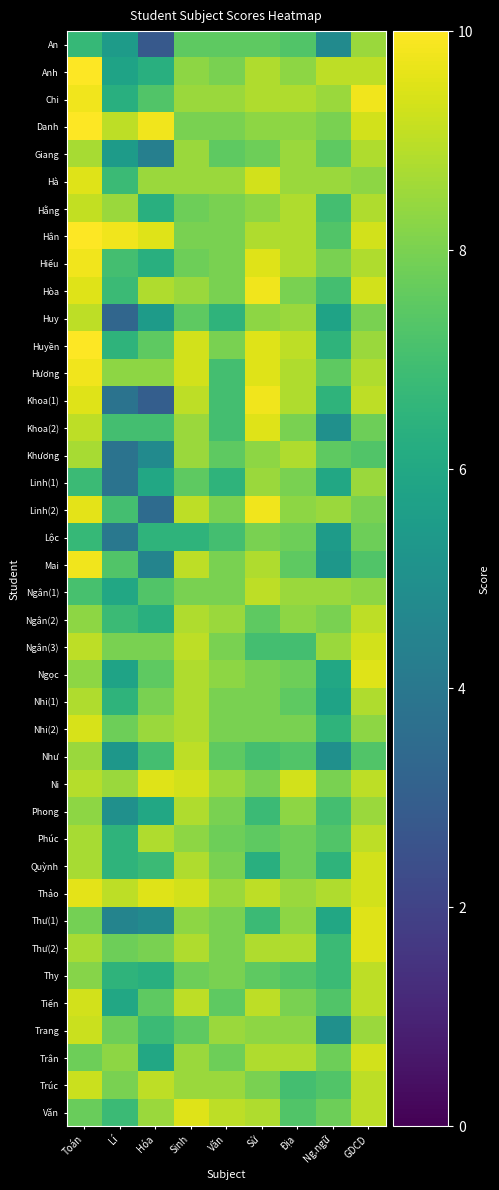

Which category has the lowest value across all series?

Hóa